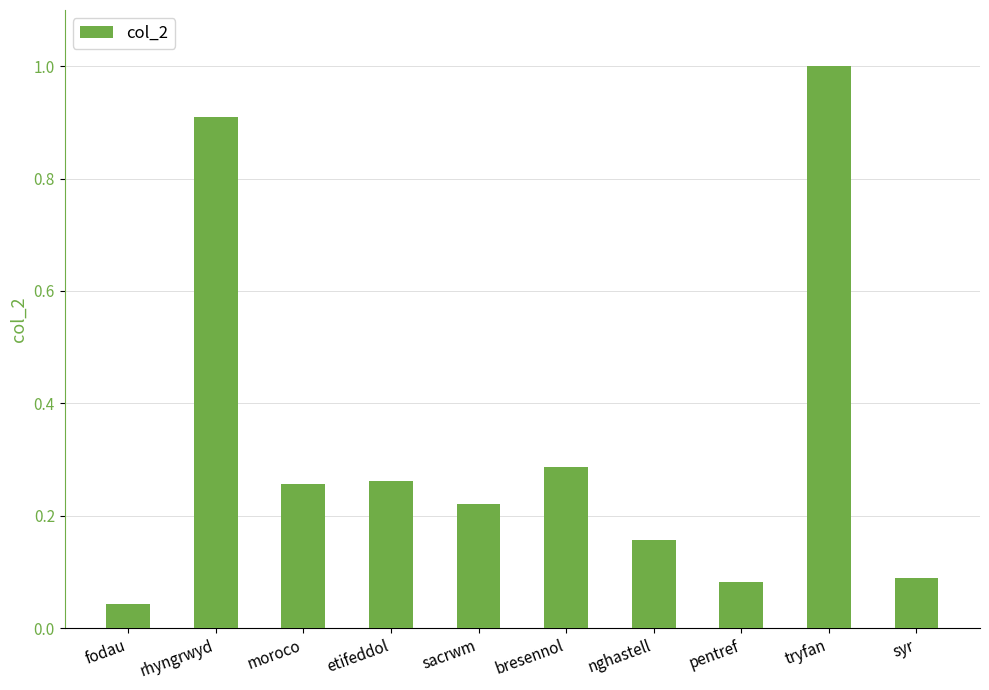

Which has a higher value, tryfan or syr?

tryfan